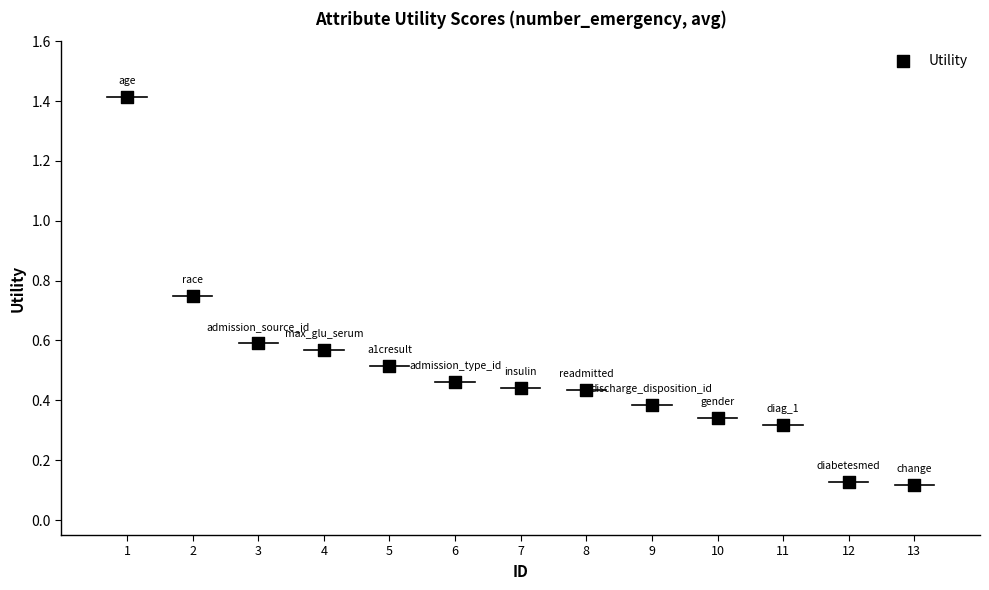

What is the range of Y values (max minus min)?

1.3